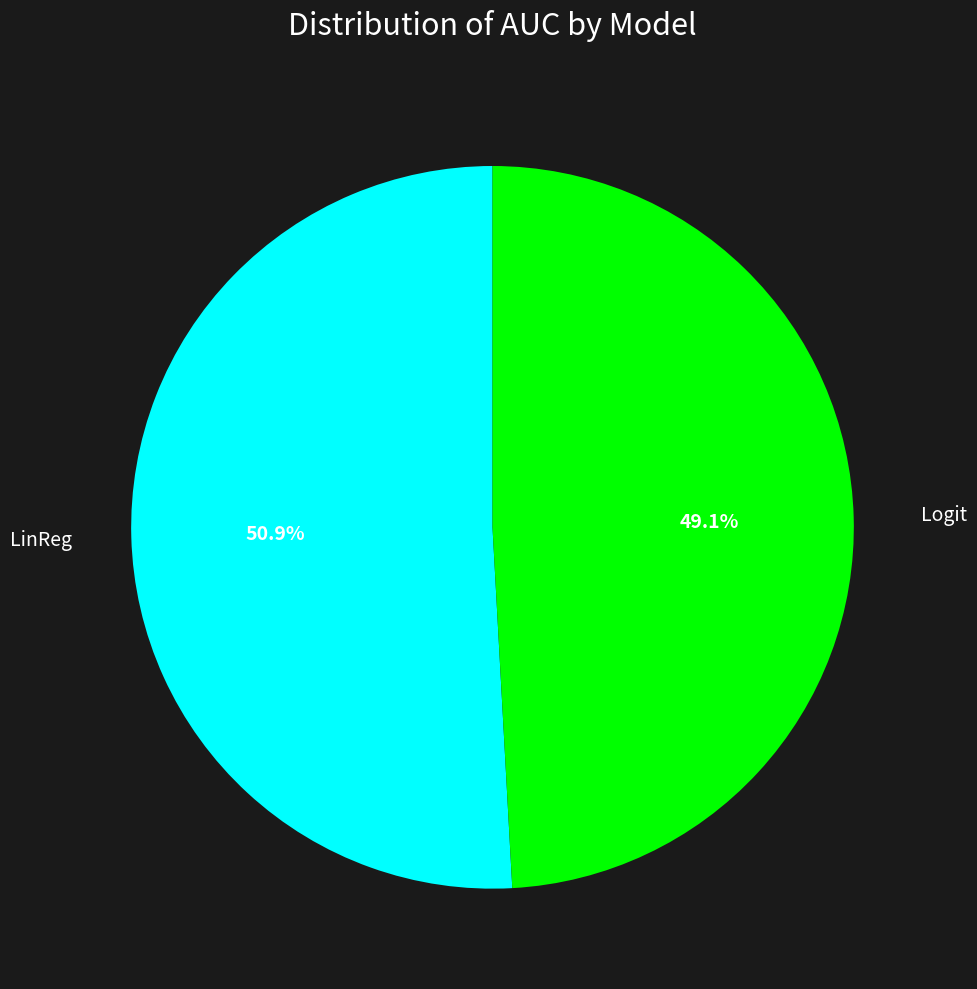

Count the number of slices in the pie.

2